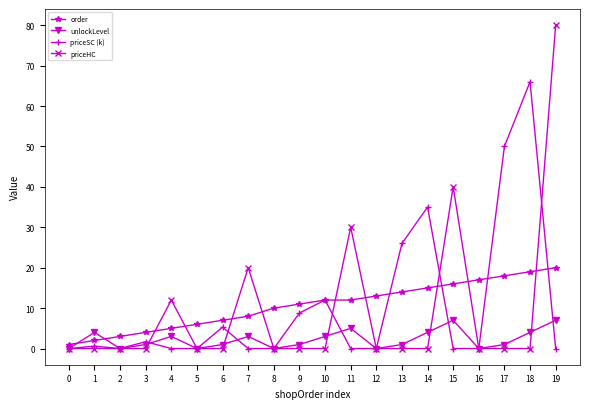

True or false: priceSC (k) has a value of 25.3 at 8.

False